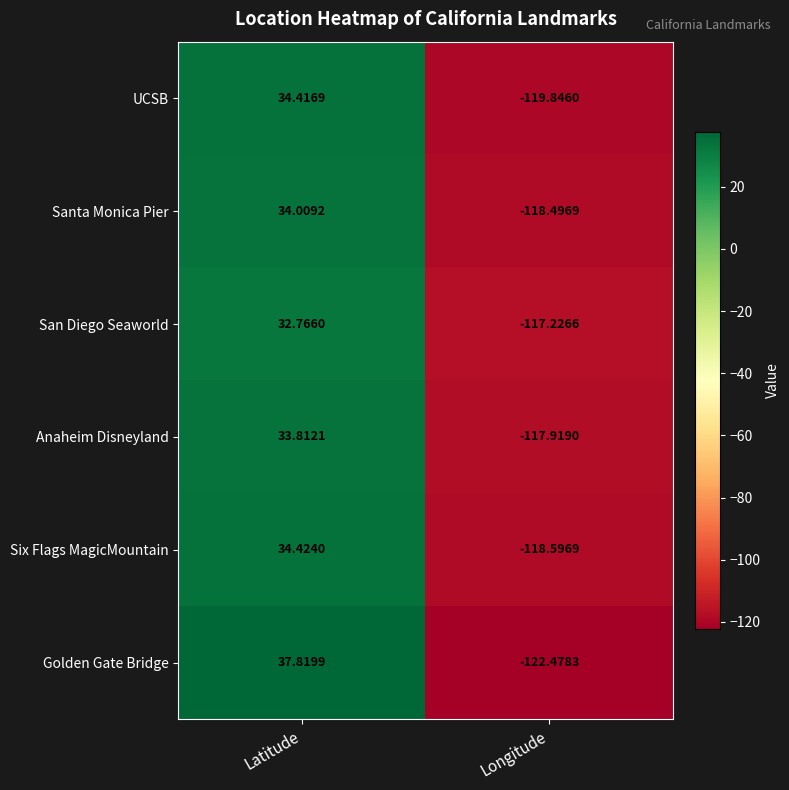

At which category does the chart reach its minimum across all series?

Longitude